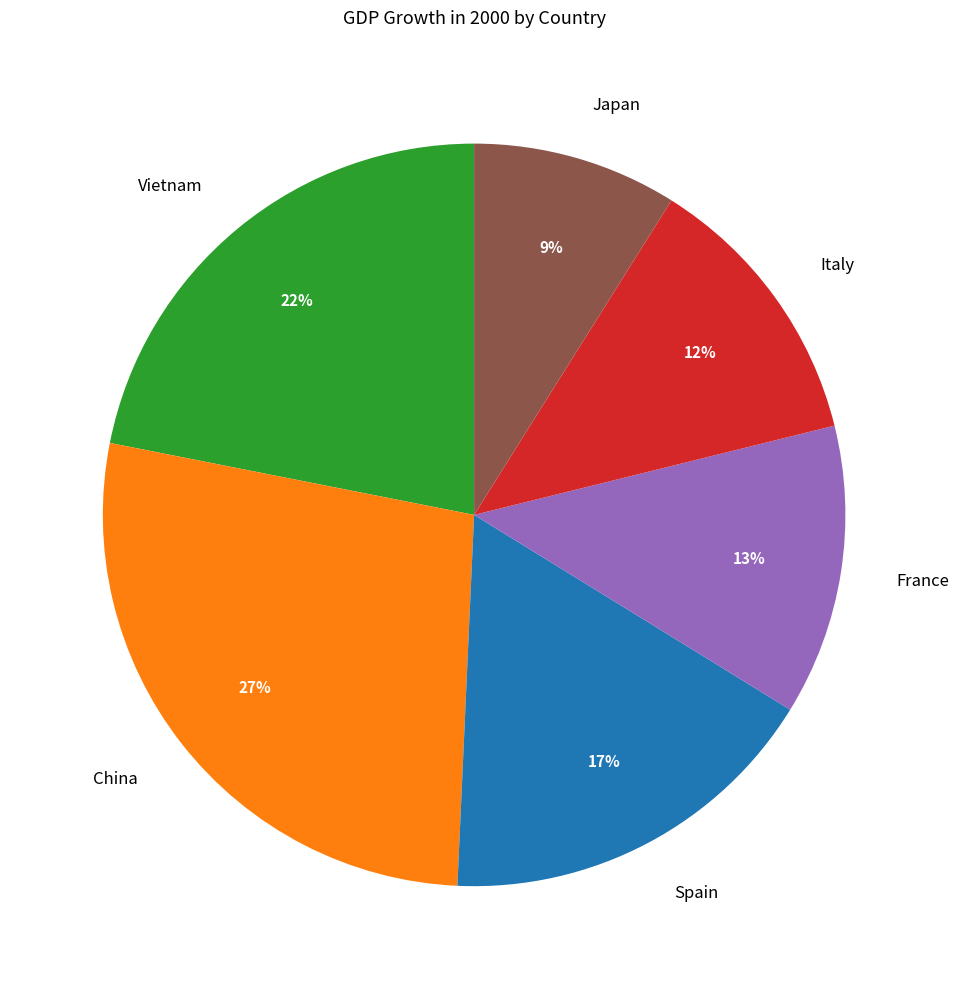

The Spain slice represents 17% of the pie. True or false?

True